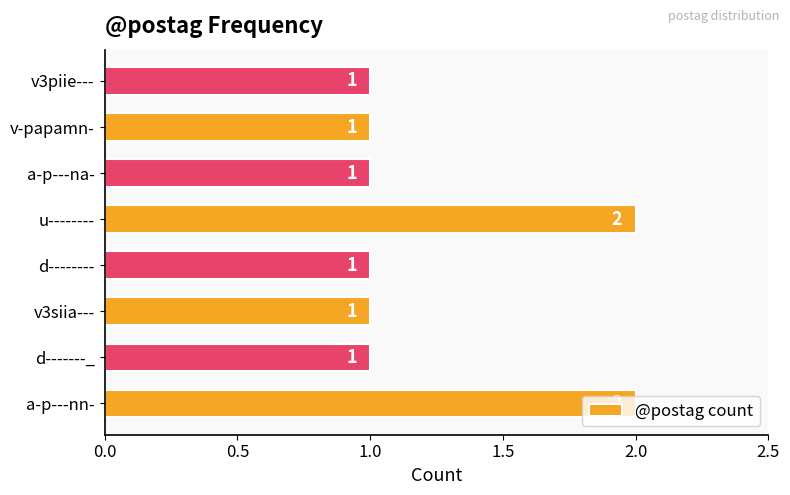

What is the difference between the maximum and minimum values?

1